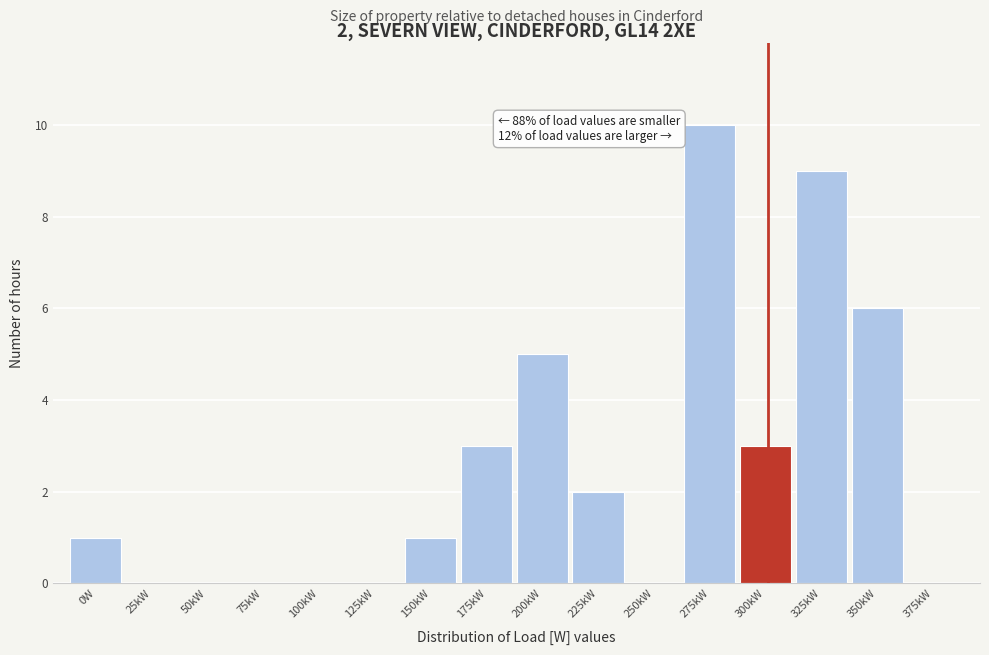

Reading left to right, what are all the values shown in this chart?

0W=1	25kW=0	50kW=0	75kW=0	100kW=0	125kW=0	150kW=1	175kW=3	200kW=5	225kW=2	250kW=0	275kW=10	300kW=3	325kW=9	350kW=6	375kW=0